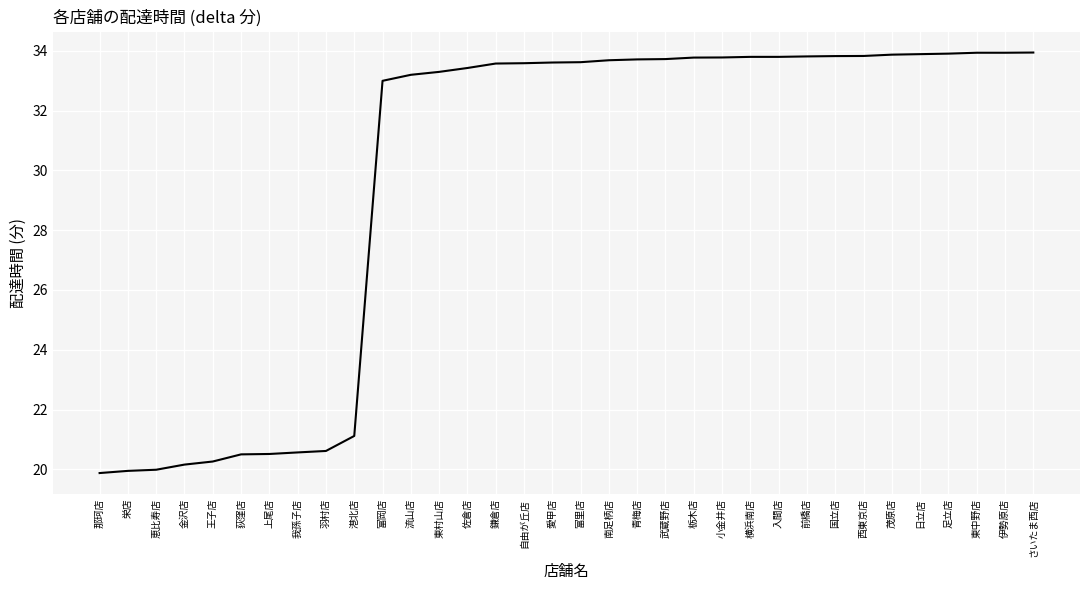

What is the smallest value displayed?

19.9